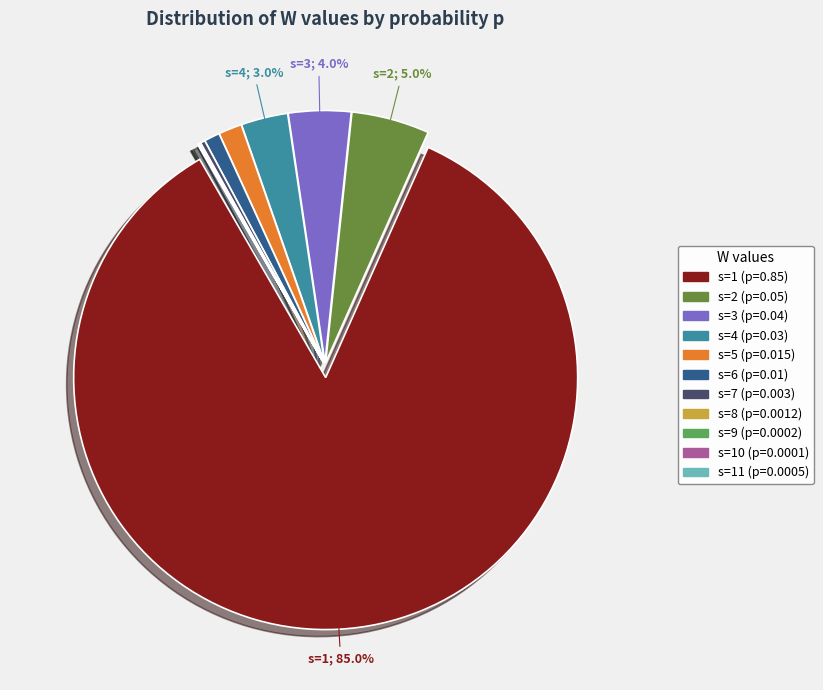

Is there a majority slice in this chart?

Yes